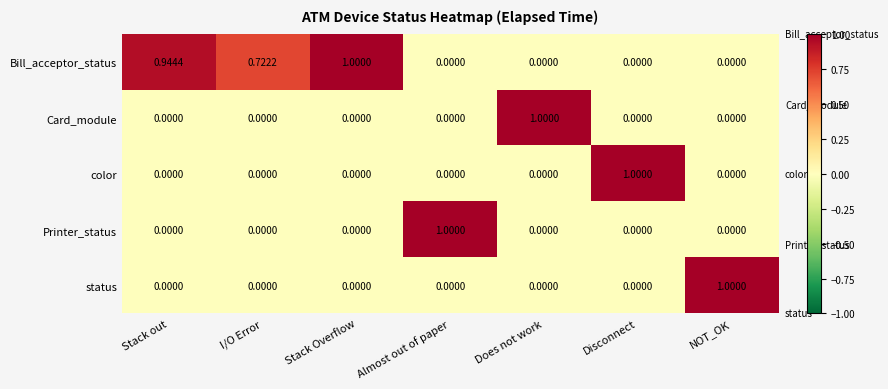

Which series has the largest total across all categories?

Bill_acceptor_status